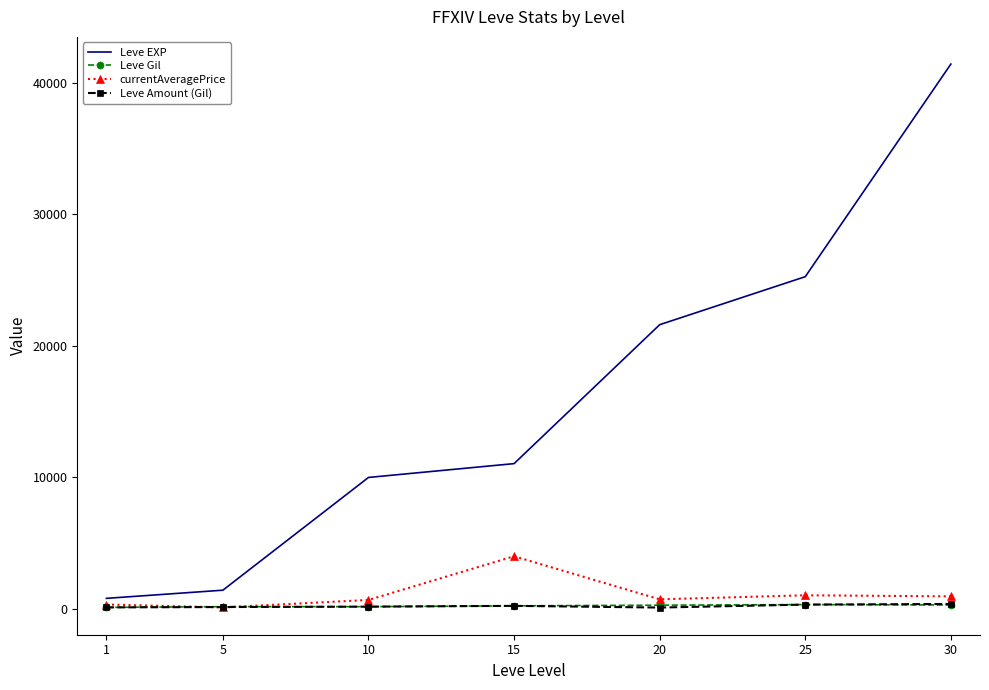

Between 5 and 20, which series saw the biggest shift?

Leve EXP